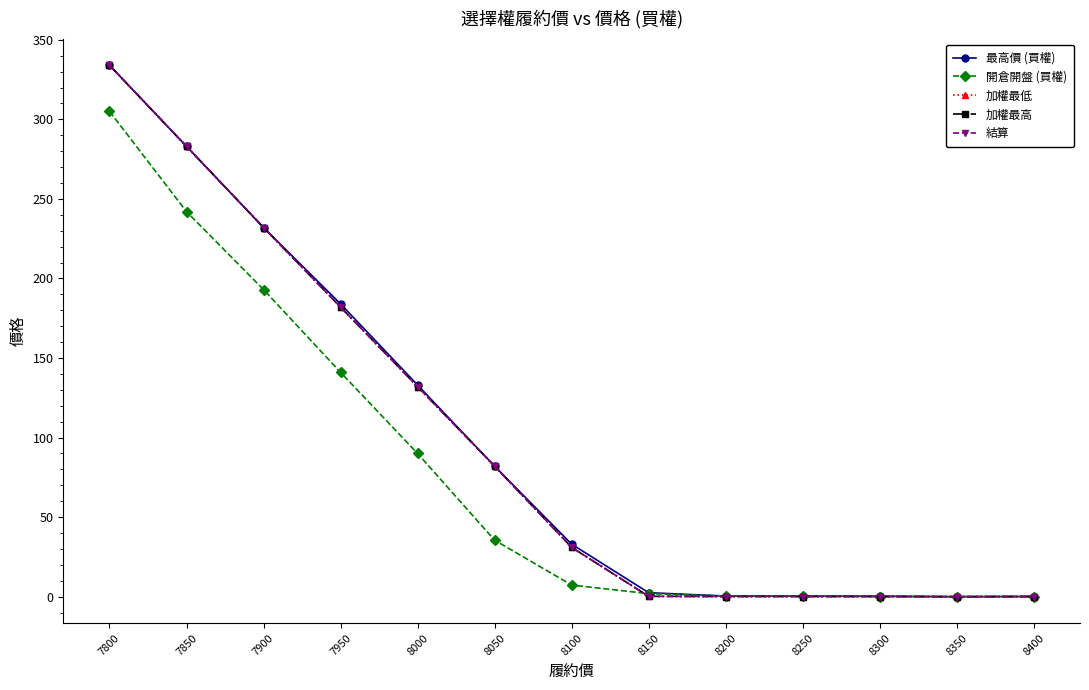

Is this an area chart (filled region under the line)?

No